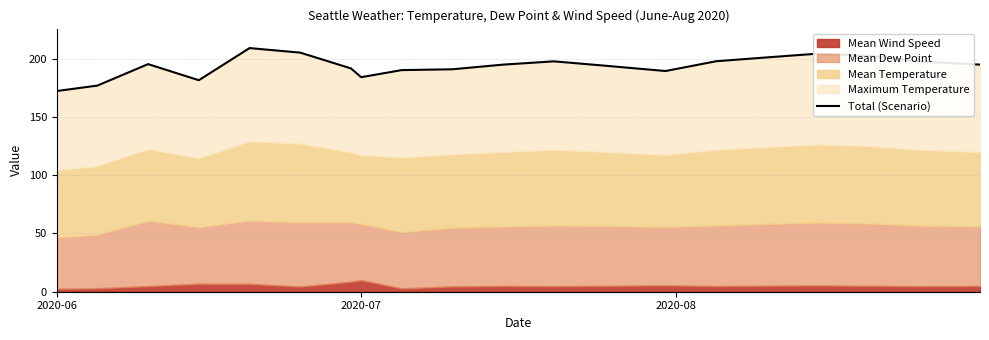

How many values exceed 195?

9